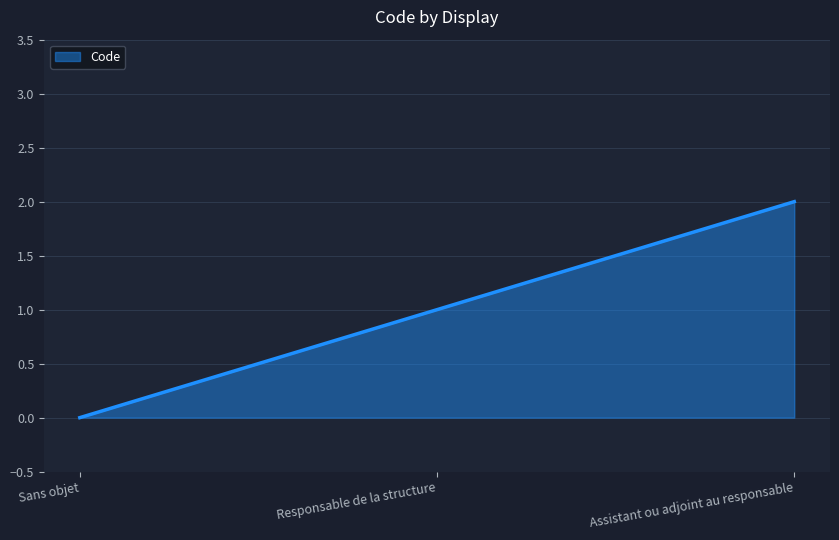

Reading left to right, list all the values displayed in this chart.

0	1	2